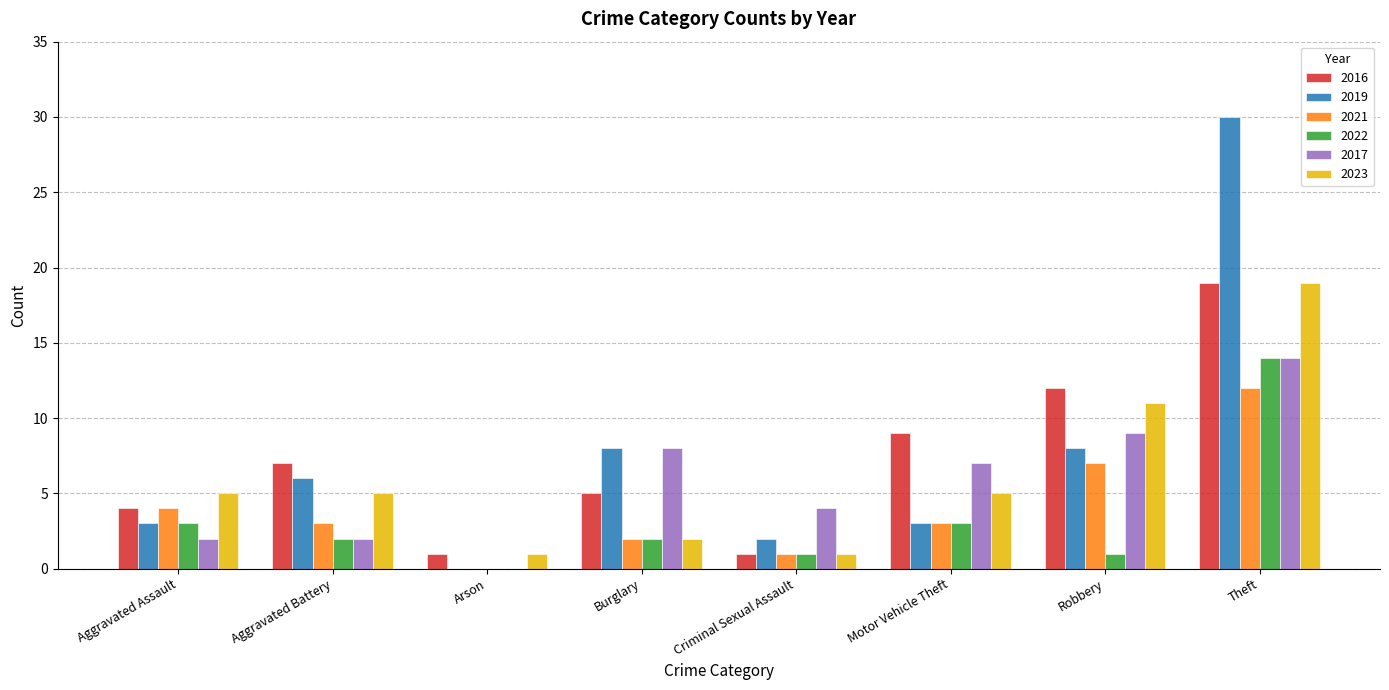

Is the value of 2021 at Criminal Sexual Assault greater than the value of 2016 at Motor Vehicle Theft?

No